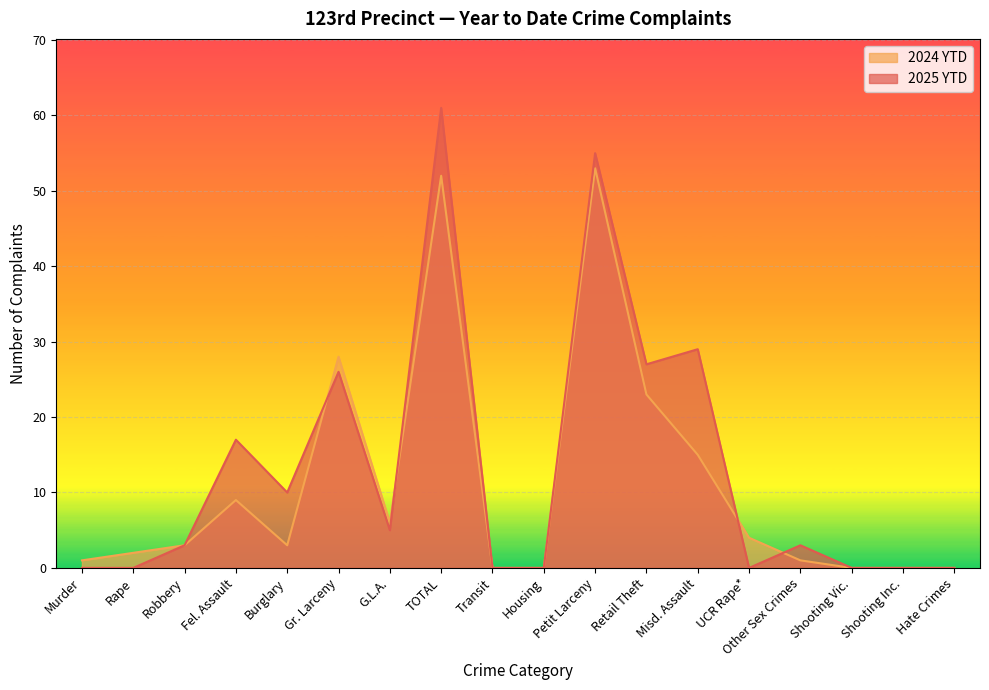

Which series changed the most between Murder and Retail Theft?

2025 YTD